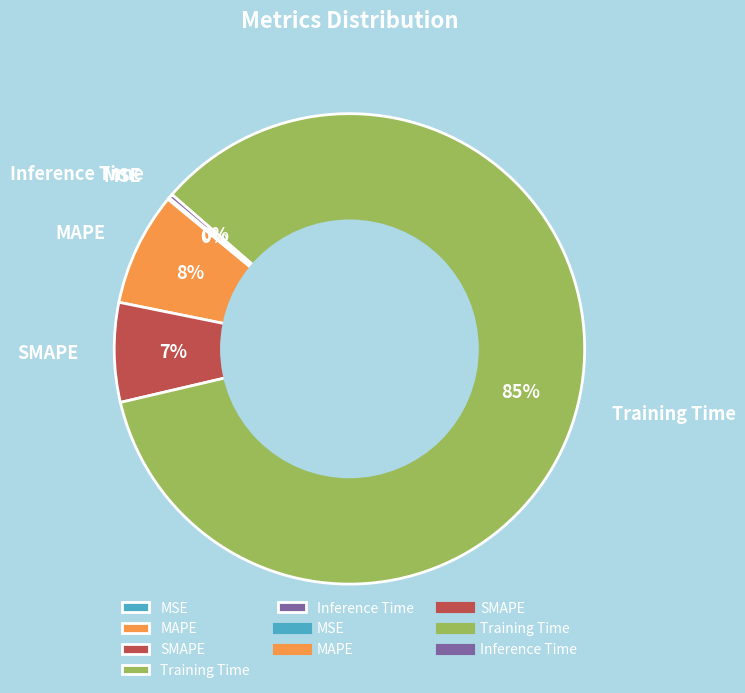

What is the largest slice in the pie chart?

Training Time